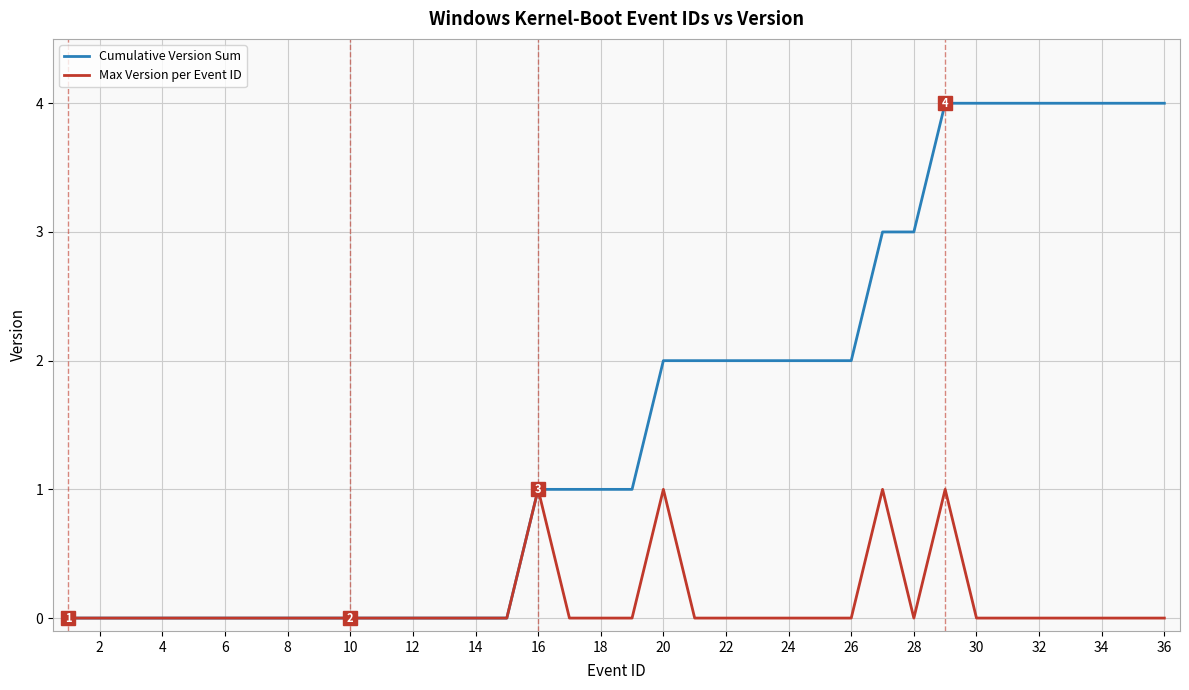

Rank the series by their average value, from highest to lowest.

Cumulative Version Sum, Max Version per Event ID